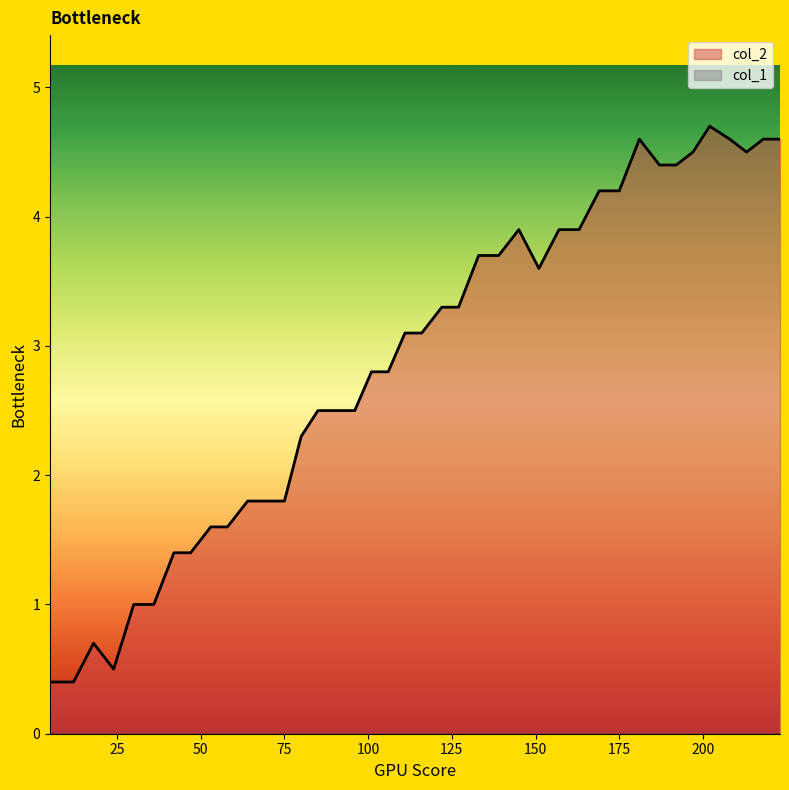

What is the difference between the maximum and minimum values in the col_2 series?

4.3